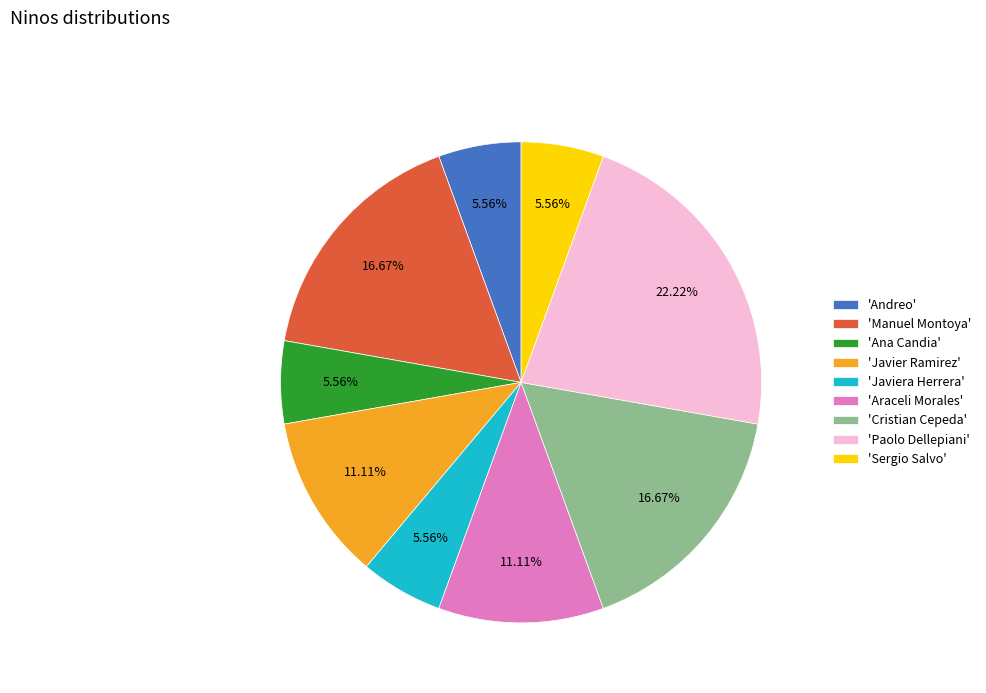

To the nearest percent, what is the difference between the largest and smallest slice percentages?

17%